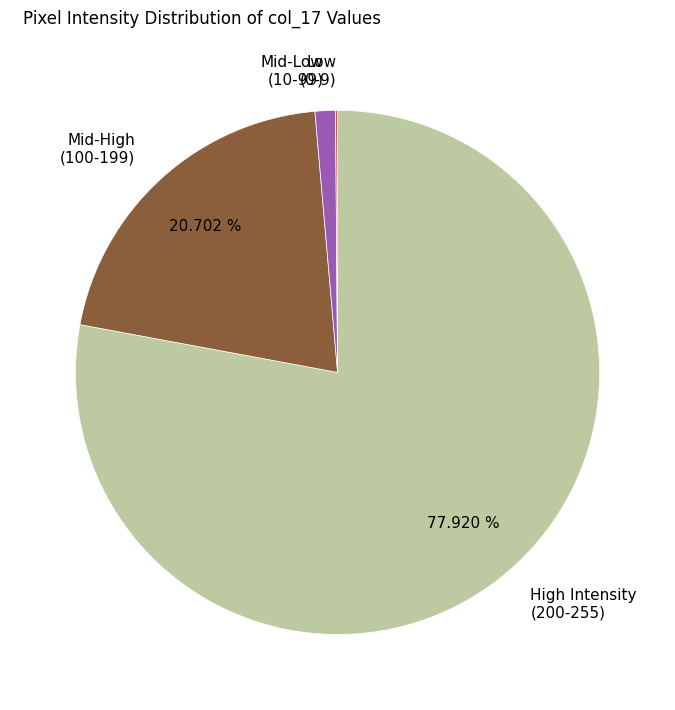

What is the largest slice in the pie chart?

High Intensity (200-255)